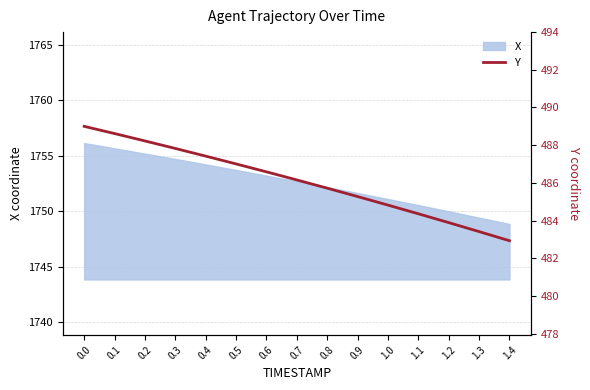

Does the chart display data point markers on the line(s)?

No